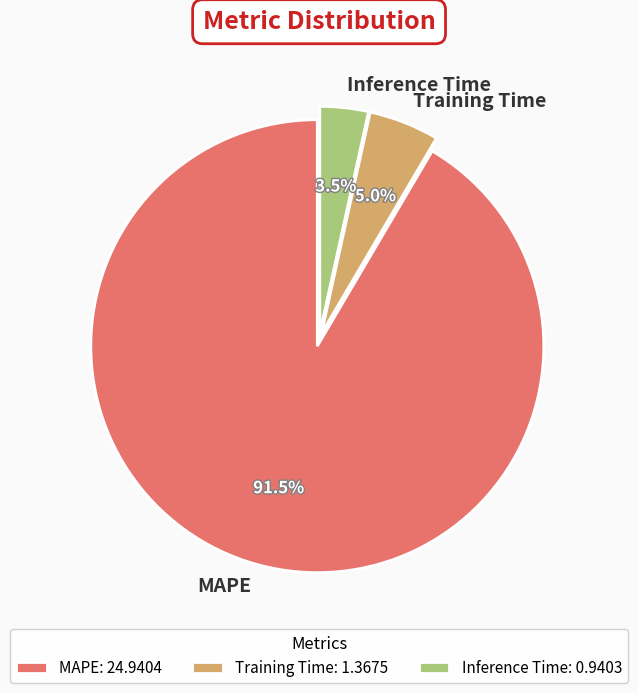

Which category has the smallest portion of the pie?

Inference Time